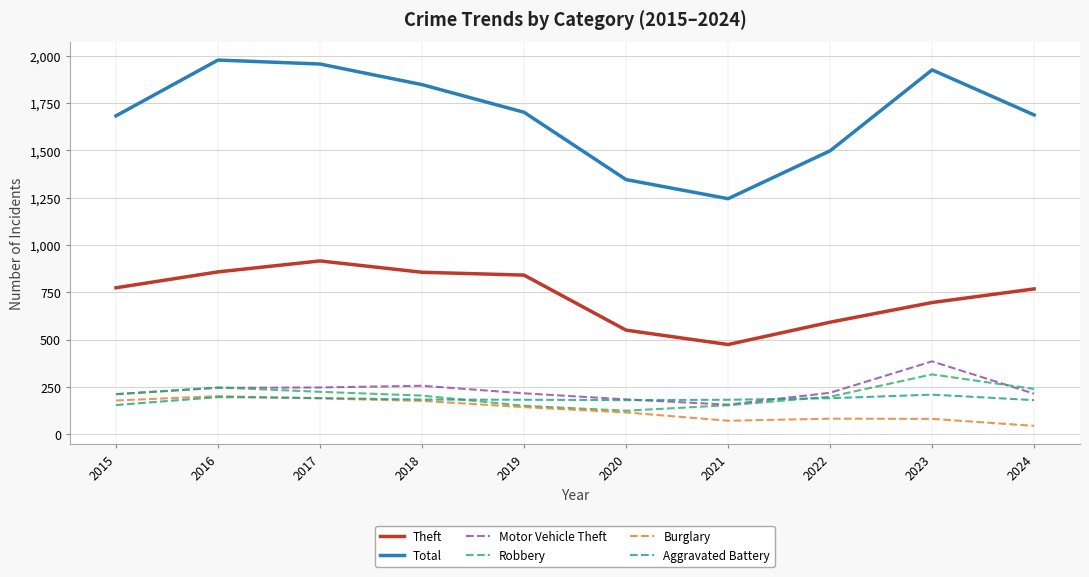

What is the average value of the Aggravated Battery series?

185